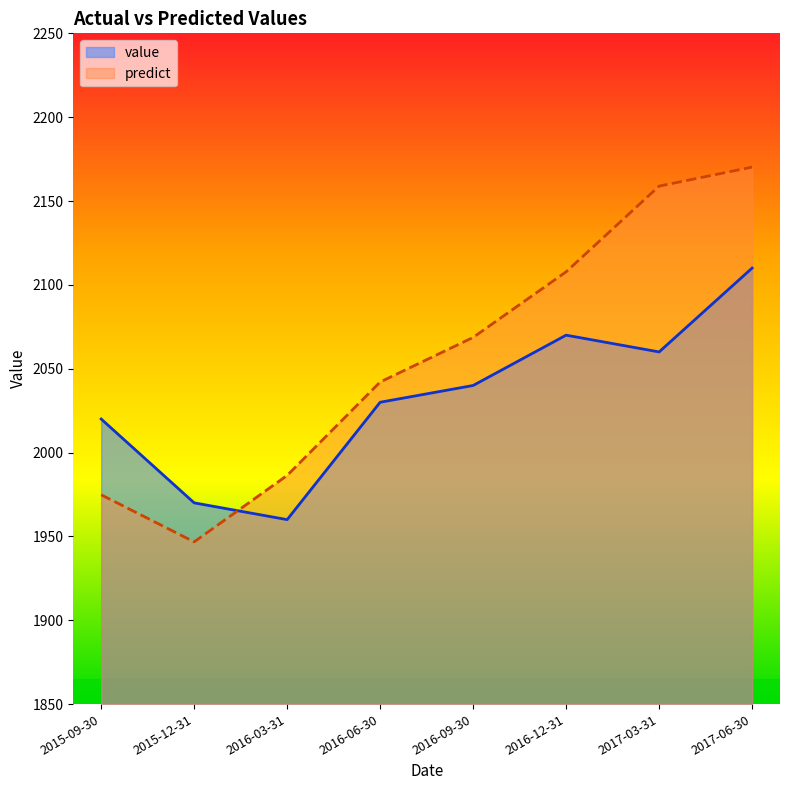

What is the label of the 4th point from the right?

2016-09-30